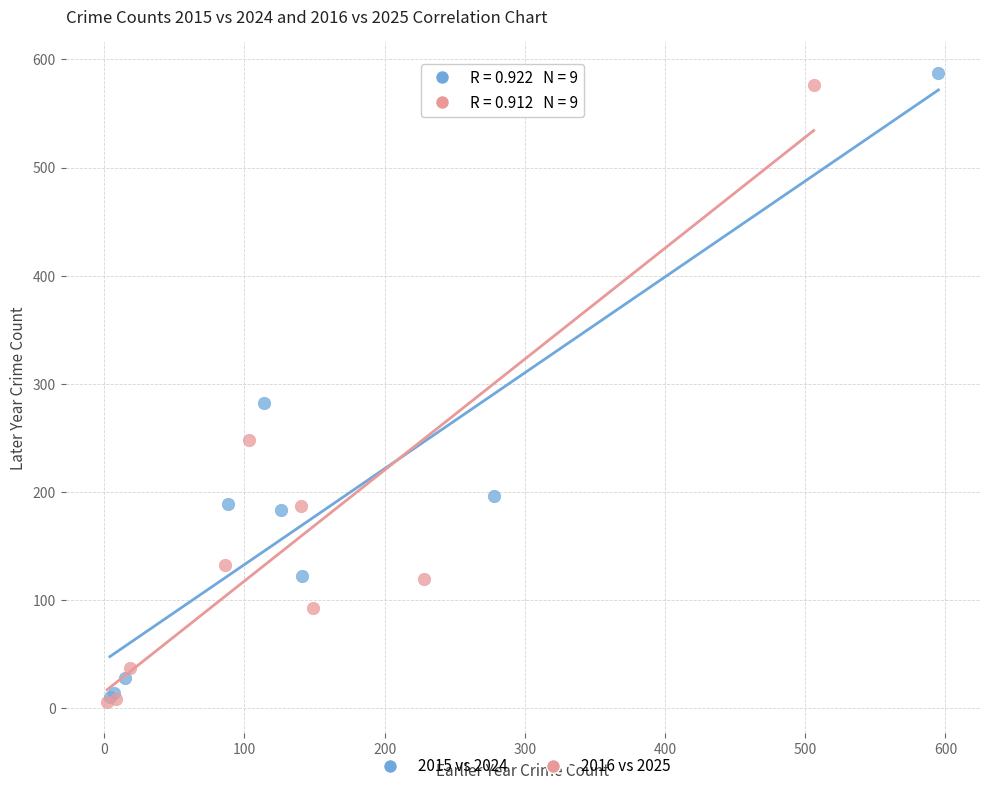

Which series has the widest spread of Y values?

2015 vs 2024